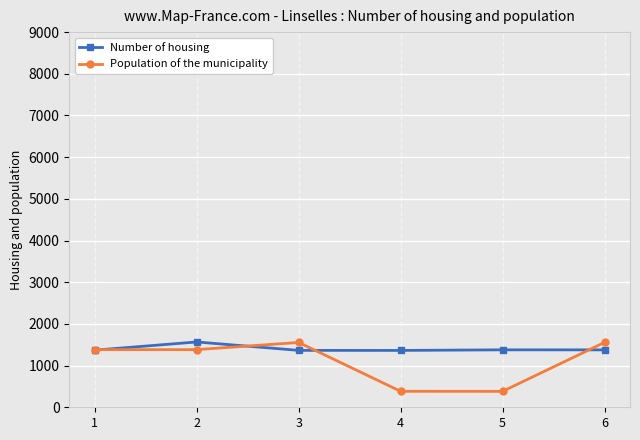

True or false: Population of the municipality has a value of 682 at 5.

False